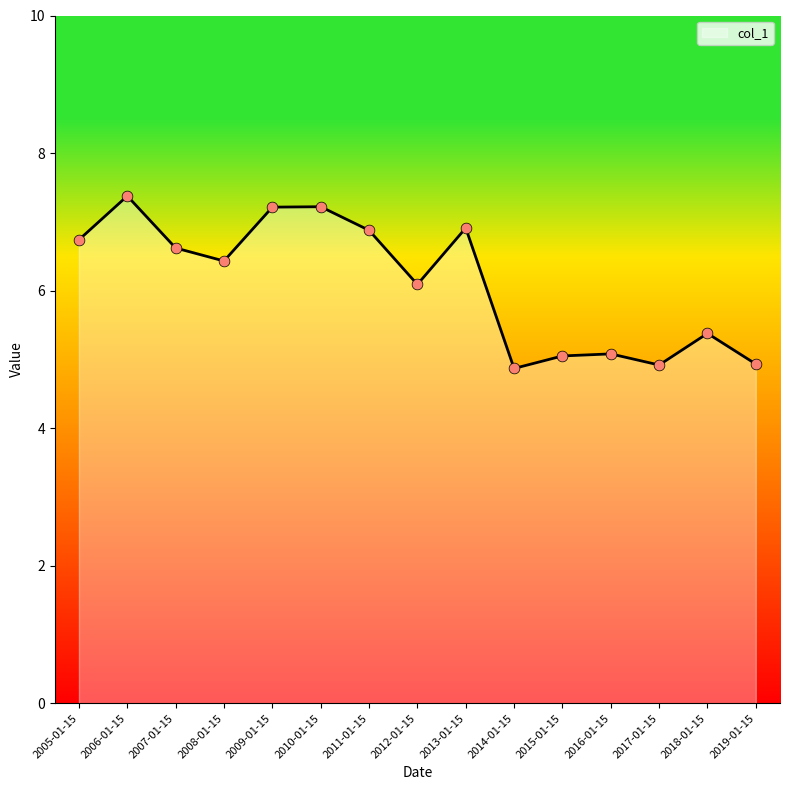

Approximately how many times larger is the value at 2014-01-15 compared to 2010-01-15?

0.7